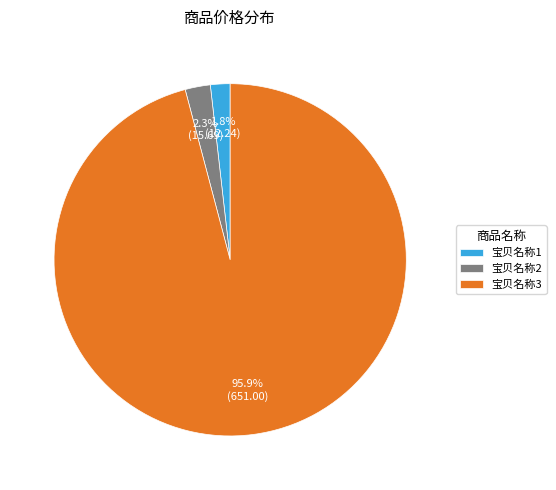

Combined, do 宝贝名称2 and 宝贝名称3 account for over 50%?

Yes